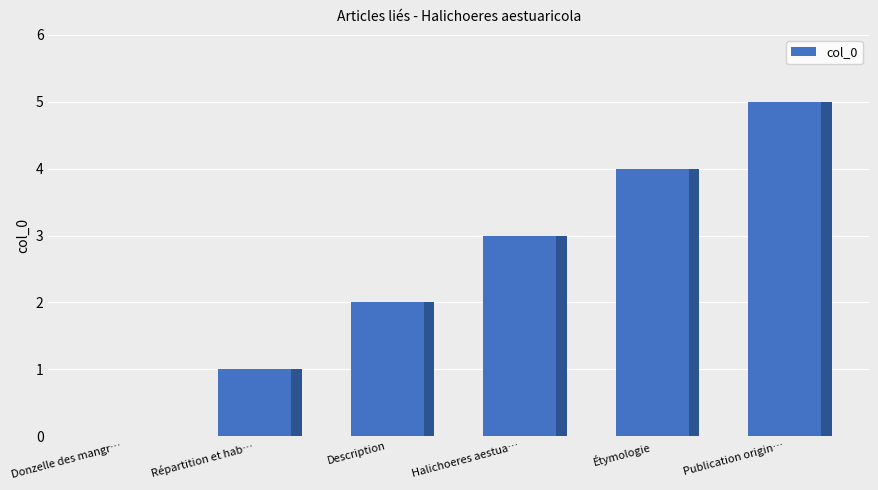

What is the difference between the maximum and minimum values?

5